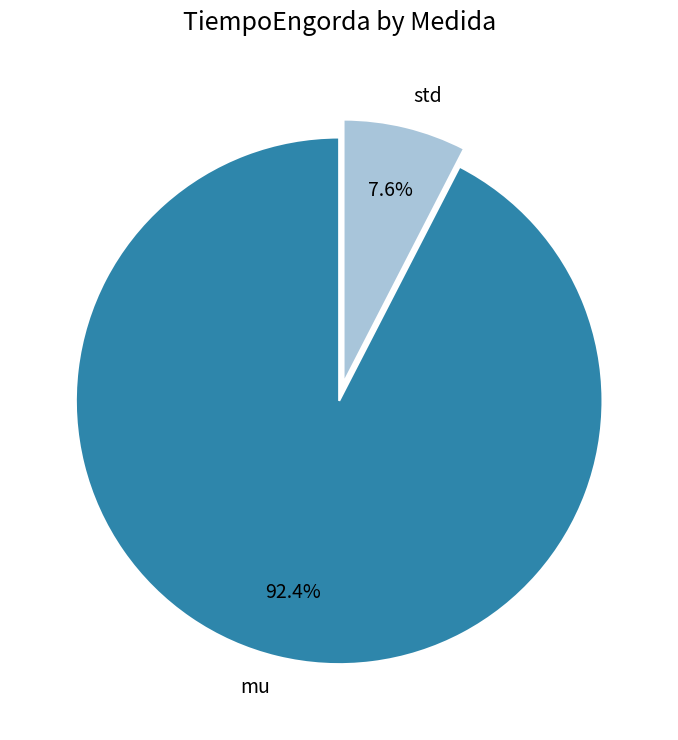

Rank the categories by value from lowest to highest.

std, mu